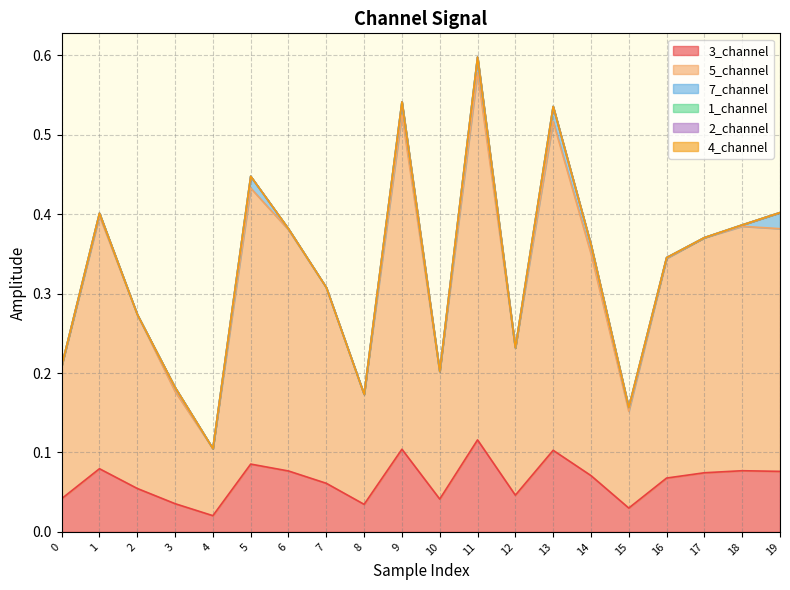

True or false: 2_channel and 3_channel intersect in this chart.

False